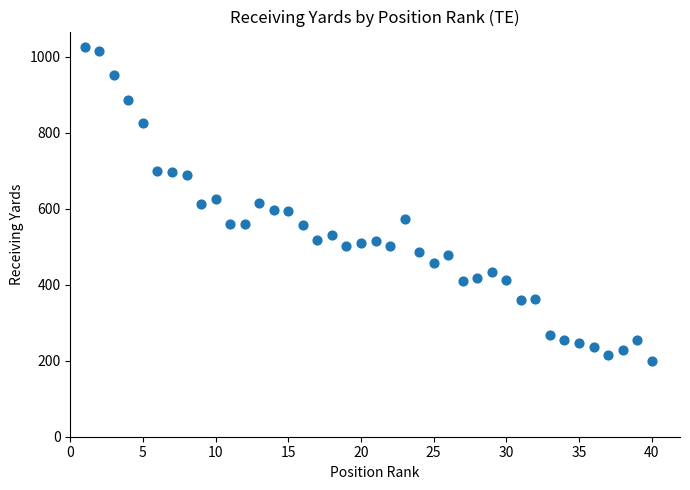

What is the range of Y values (max minus min)?

827